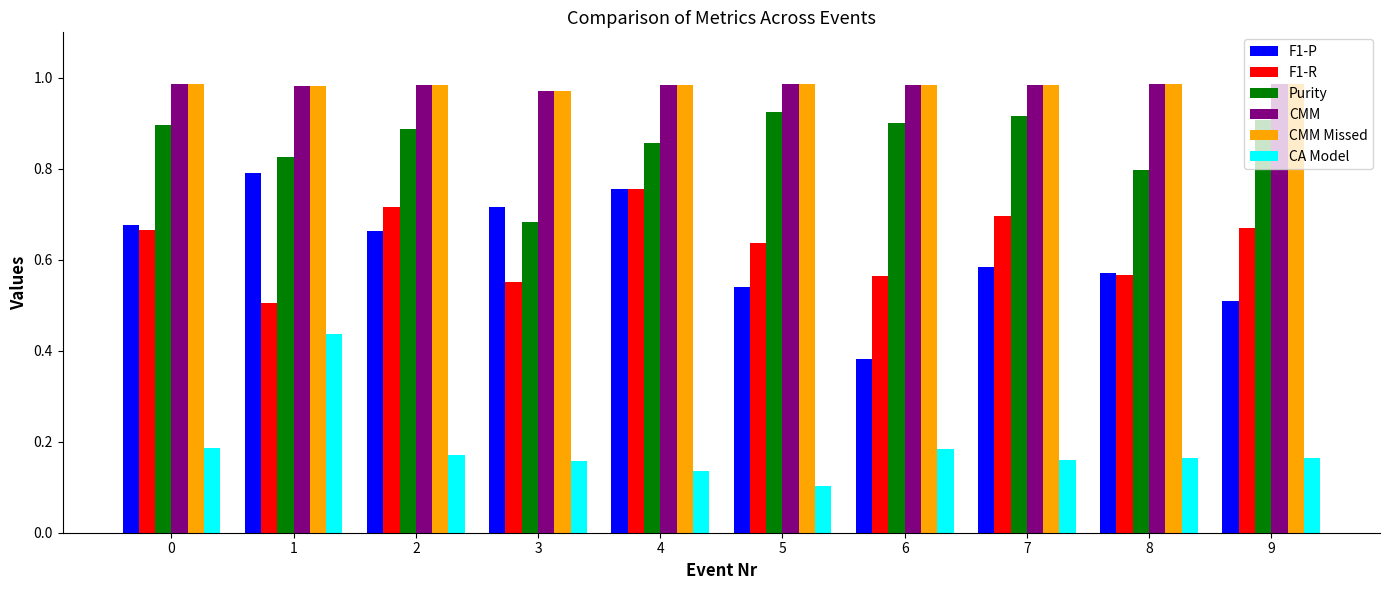

Is the value of CMM Missed at 0 greater than the value of CA Model at 0?

Yes